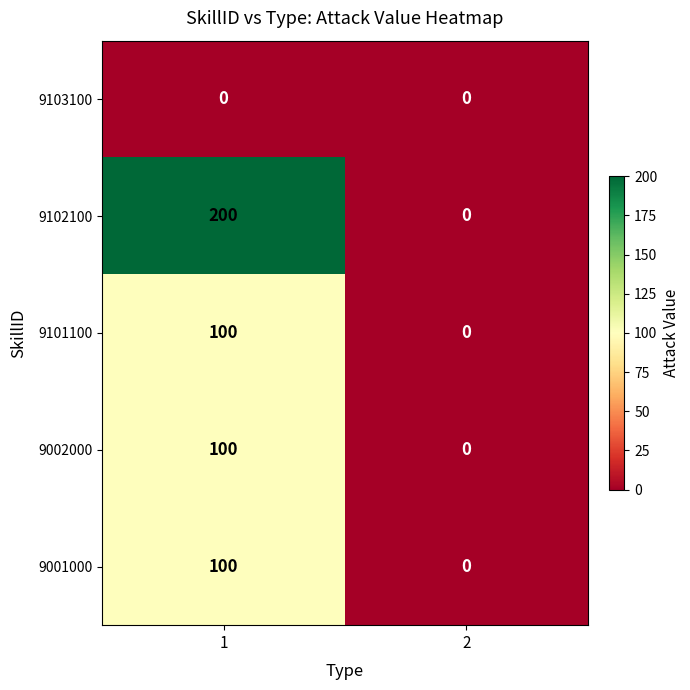

List the labels in order of 9102100 value, smallest first.

2, 1